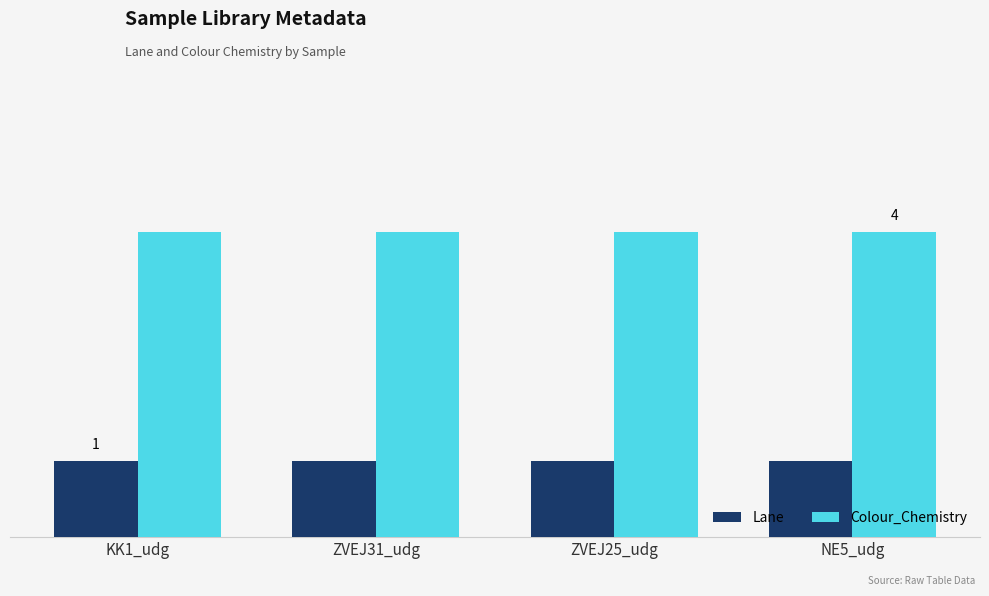

At ZVEJ31_udg, list the series in order from largest to smallest.

Colour_Chemistry, Lane